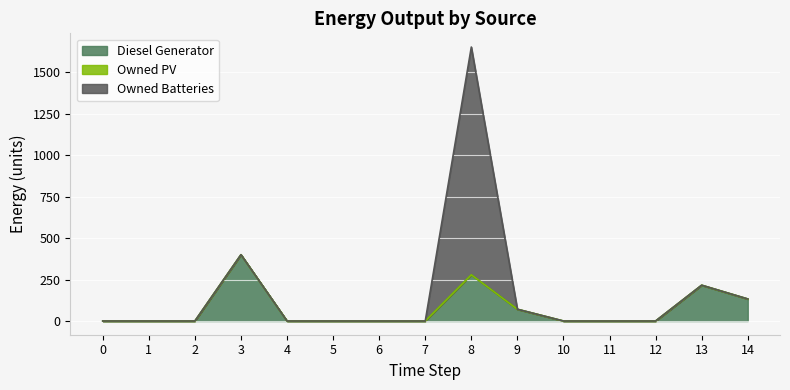

What is the highest value of the Owned Batteries series?

1374